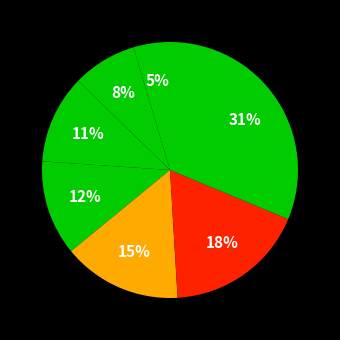

What is the smallest slice in the pie chart?

5th percentile